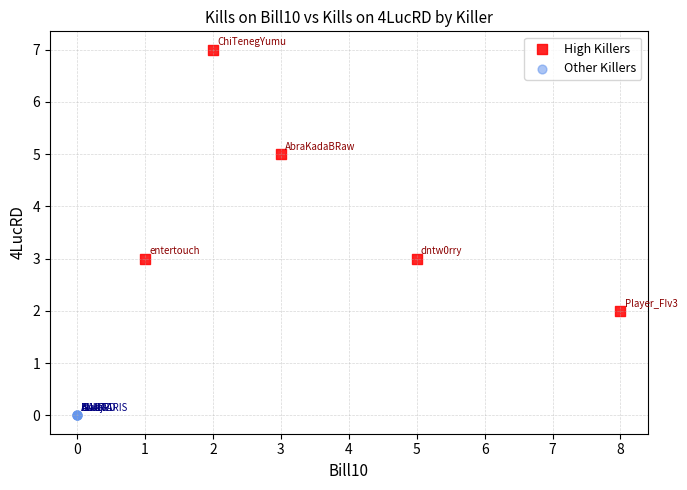

Which series reaches the maximum Y coordinate?

High Killers